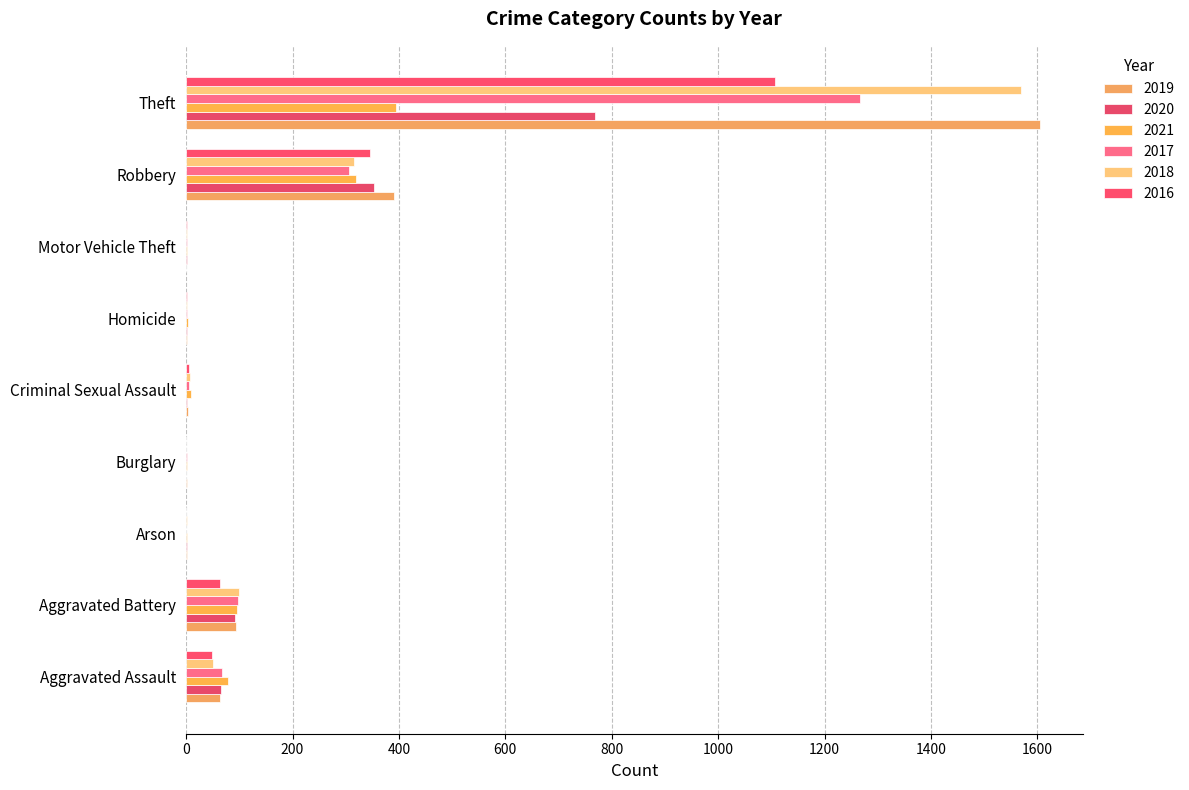

Rank the categories by 2021 value from lowest to highest.

Arson, Burglary, Motor Vehicle Theft, Homicide, Criminal Sexual Assault, Aggravated Assault, Aggravated Battery, Robbery, Theft